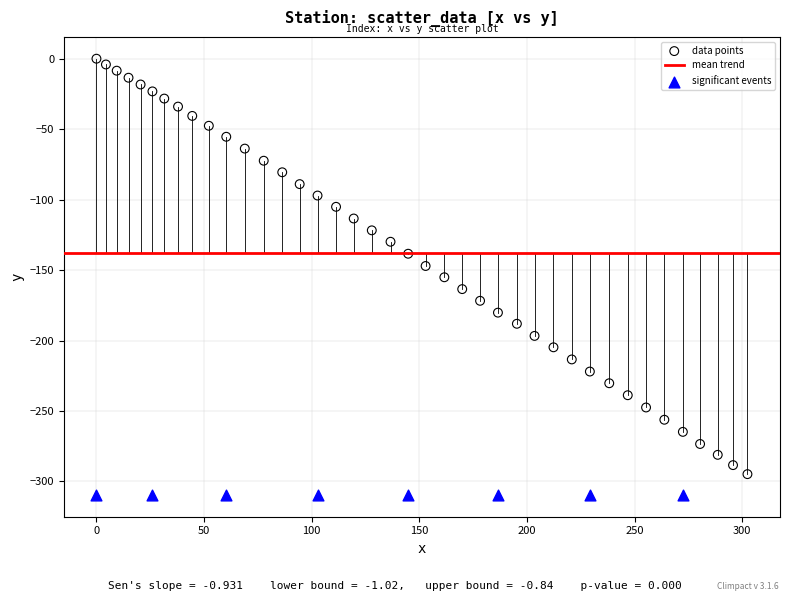

Which series reaches the maximum Y coordinate?

data points